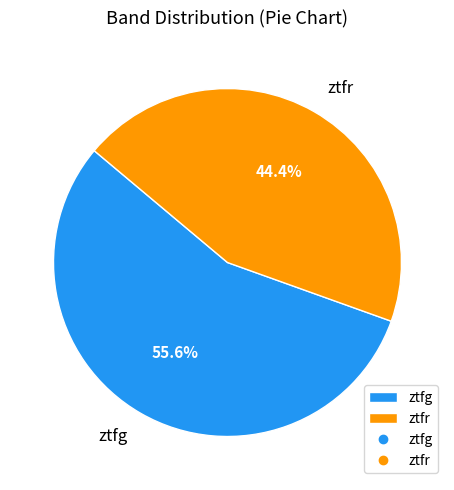

What percentage is the ztfg slice, to the nearest percent?

56%